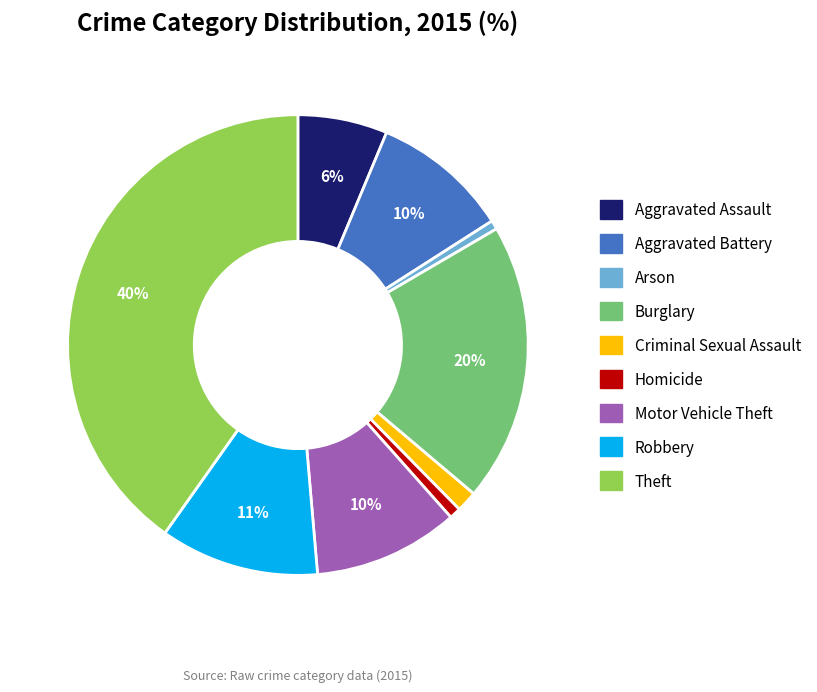

Which has a higher value, Aggravated Assault or Motor Vehicle Theft?

Motor Vehicle Theft